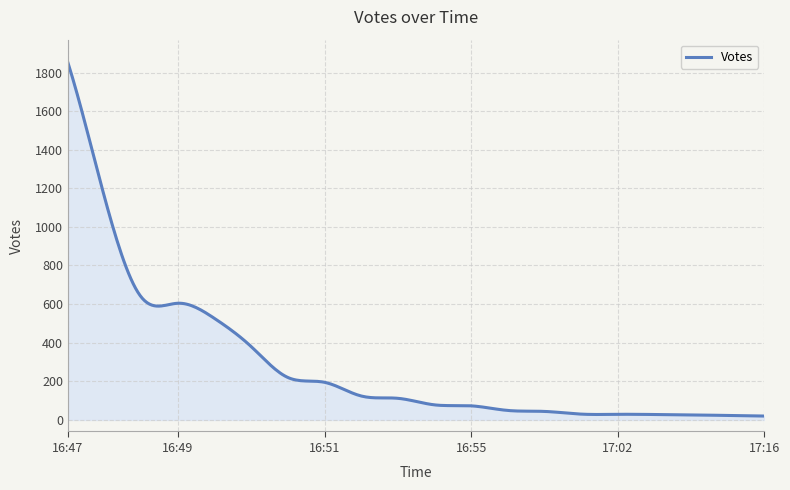

What is the label of the 16th point from the left?

2019-09-03 17:02